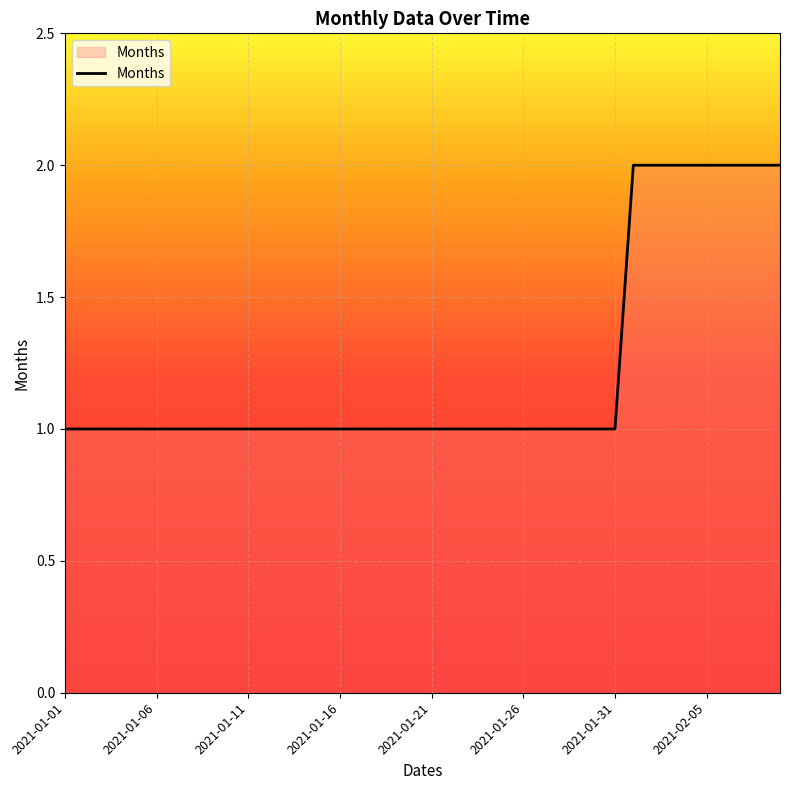

Is this an area chart (filled region under the line)?

Yes